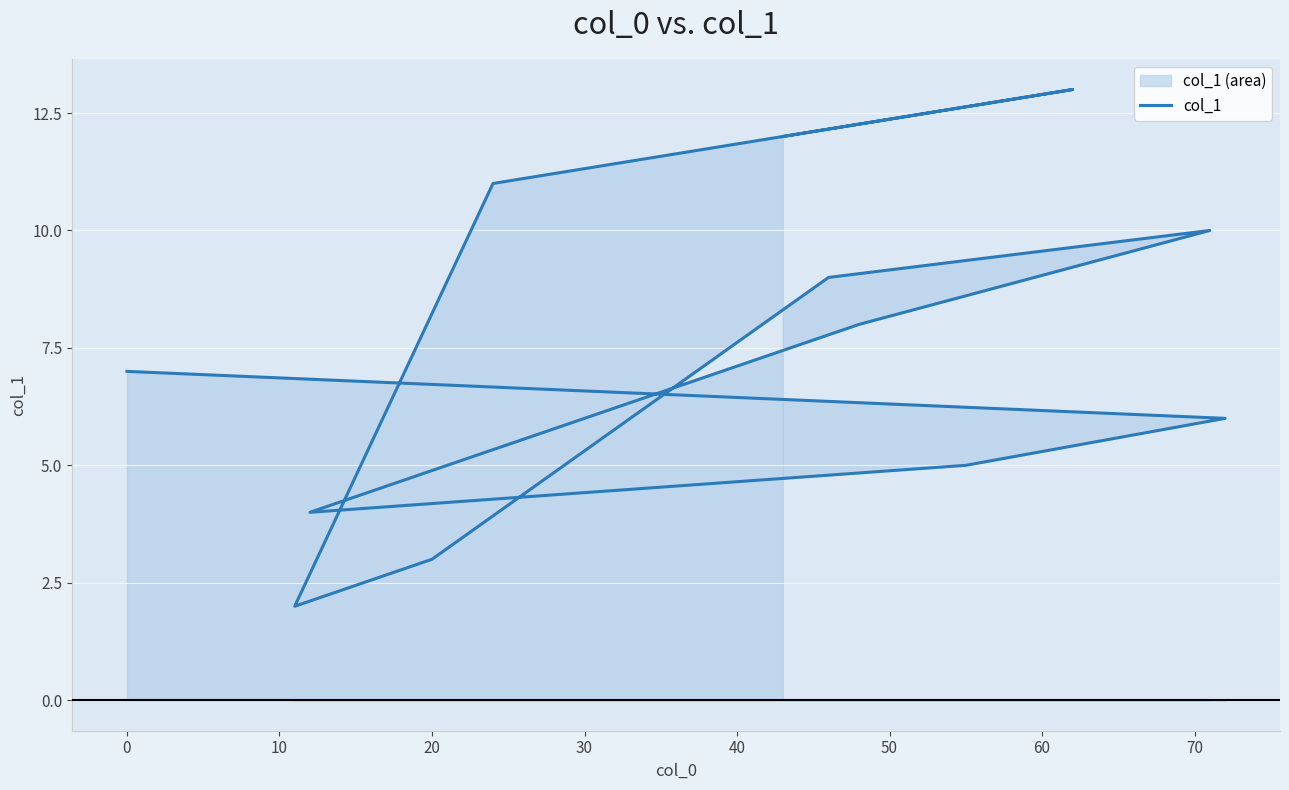

Approximately how many times larger is the value at 30 compared to 60?

2.7